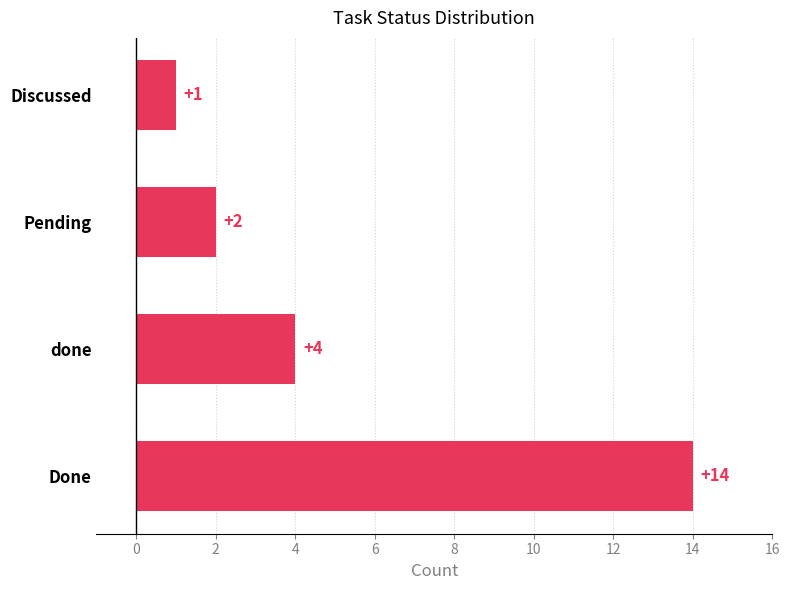

What is the sum of all values?

21